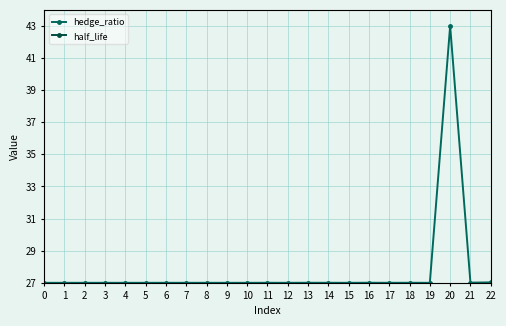

What is the value of the hedge_ratio point at the 16th from the left?

27.0